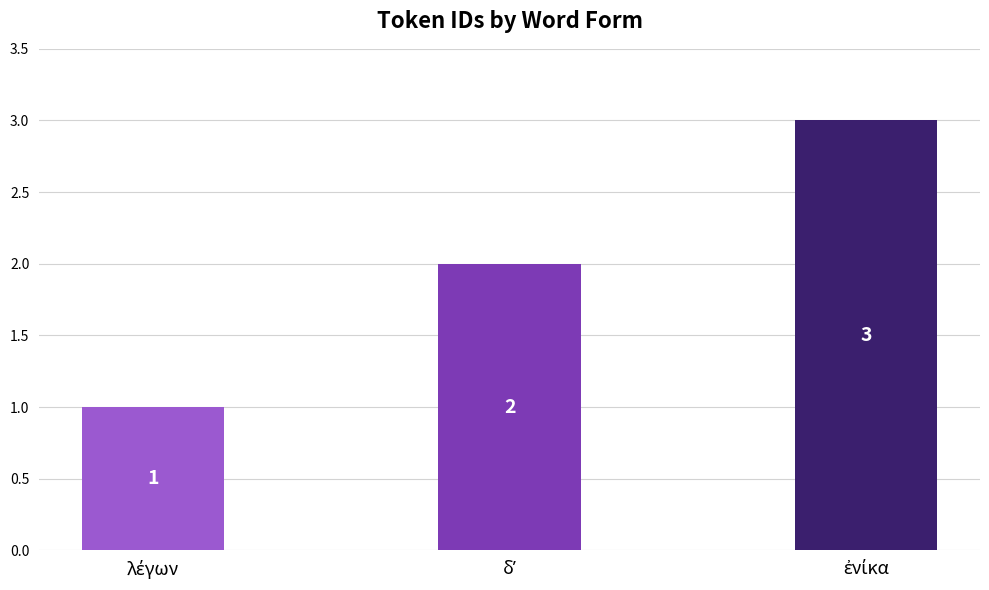

Does the chart contain stacked bars?

No